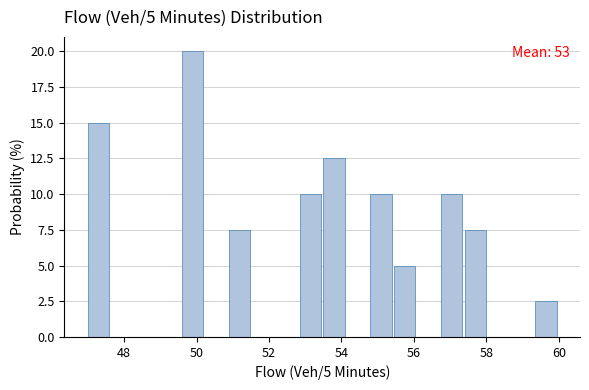

Read against the x-axis, roughly where is the centre of the tallest bar?

49.8